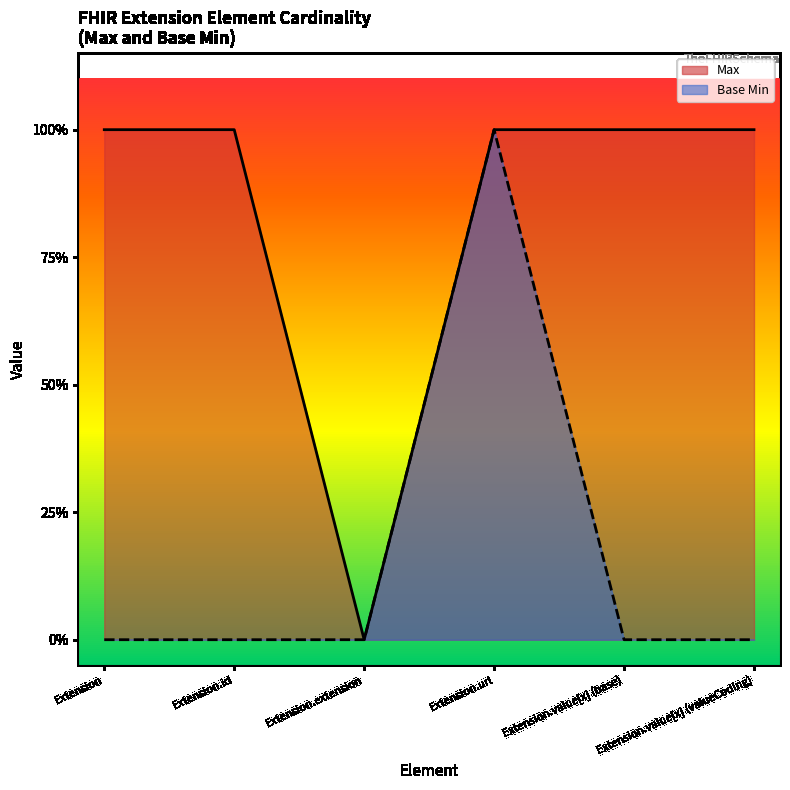

Which series has the largest total across all categories?

Max